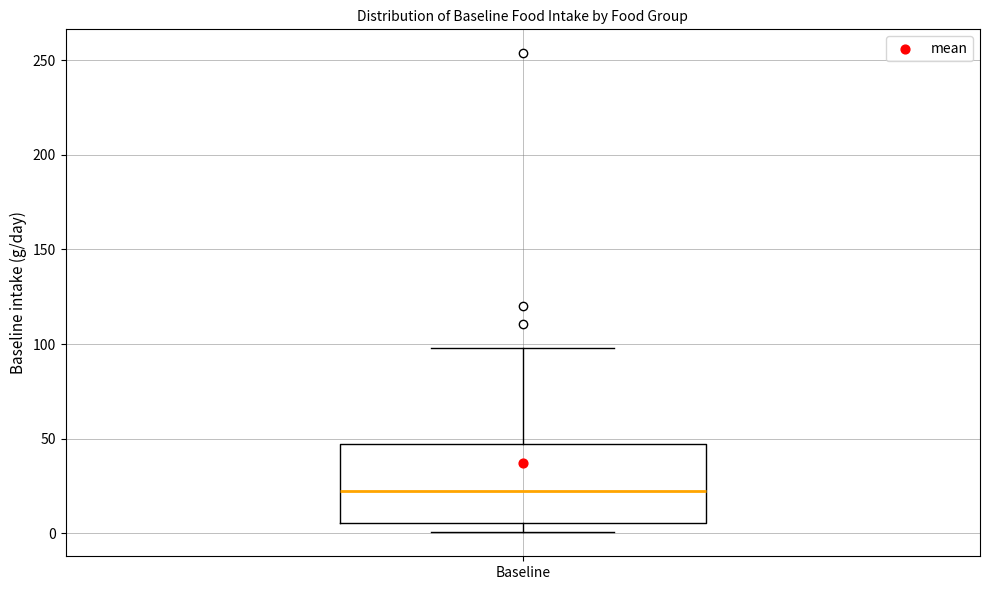

Read this box plot against the y-axis: the position of the median line, the range covered by the box, and the ends of both whiskers. The values are not printed on the chart, so give them approximately, as read against the axis.

median 20, box 5 to 45, whiskers 0 to 100